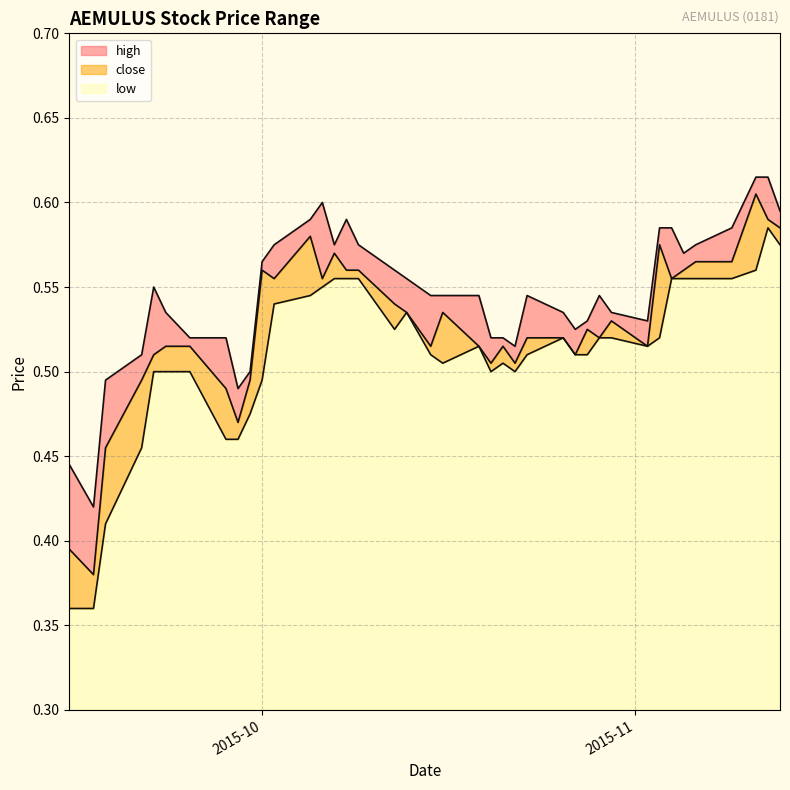

True or false: close and low intersect in this chart.

False